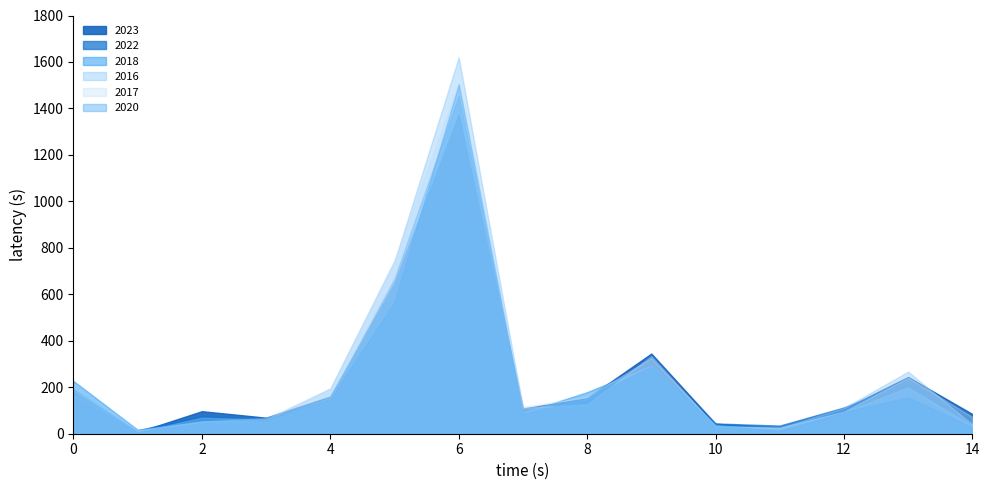

What is the value of the 2016 point at the 4th from the left?

60